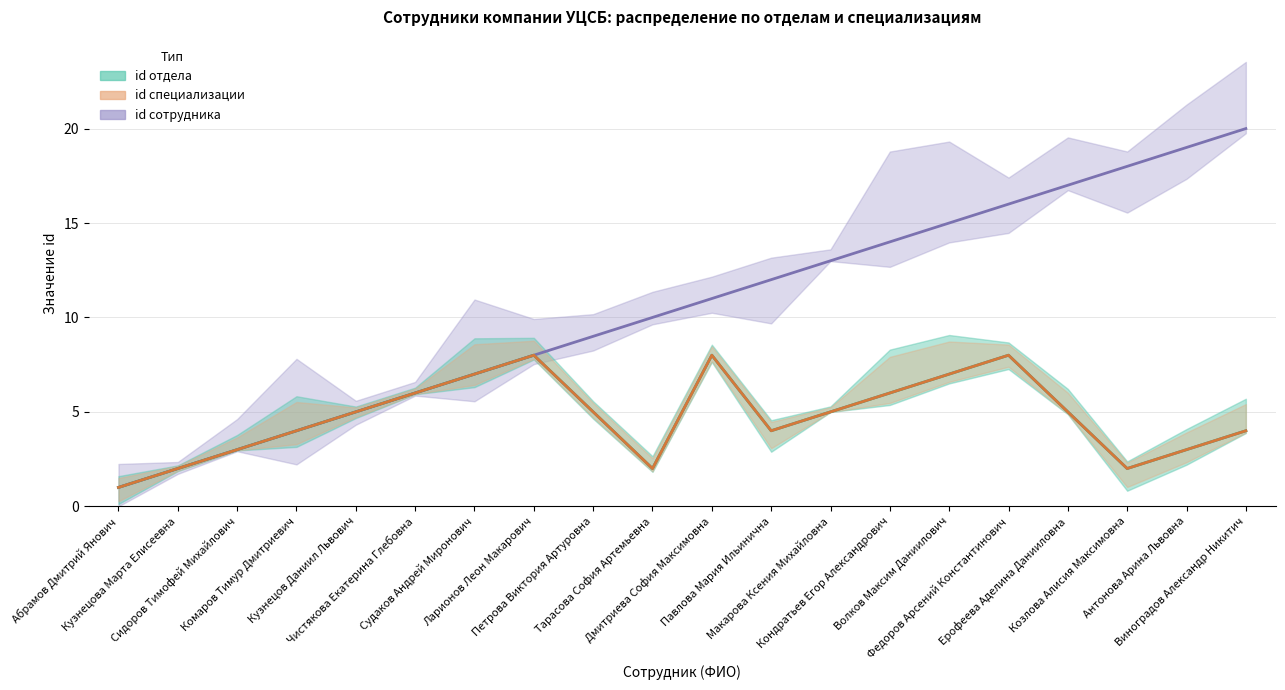

Does the chart have visible grid lines?

Yes